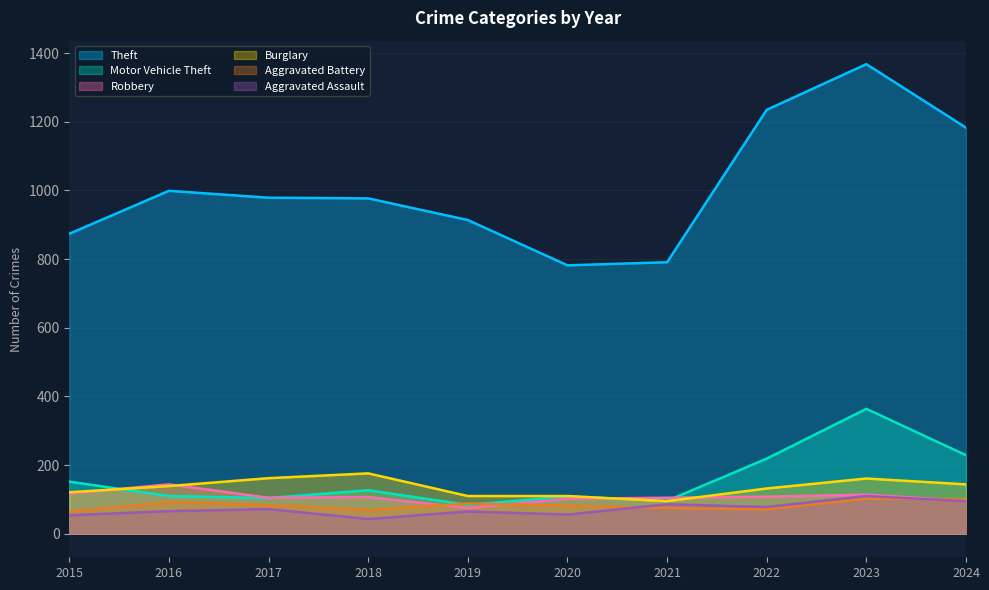

True or false: Aggravated Assault and Theft intersect in this chart.

False